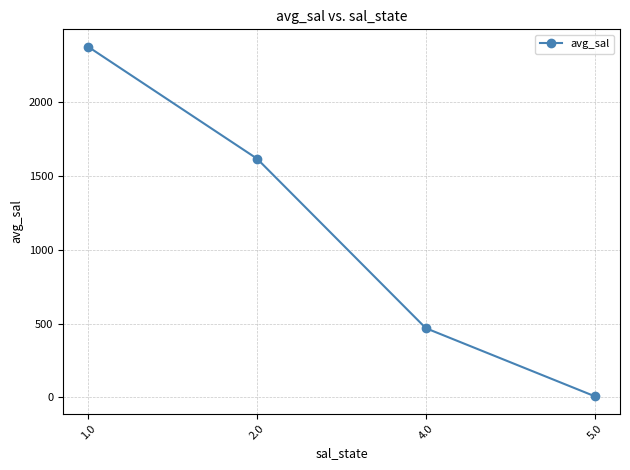

How many lines are shown in the chart?

1